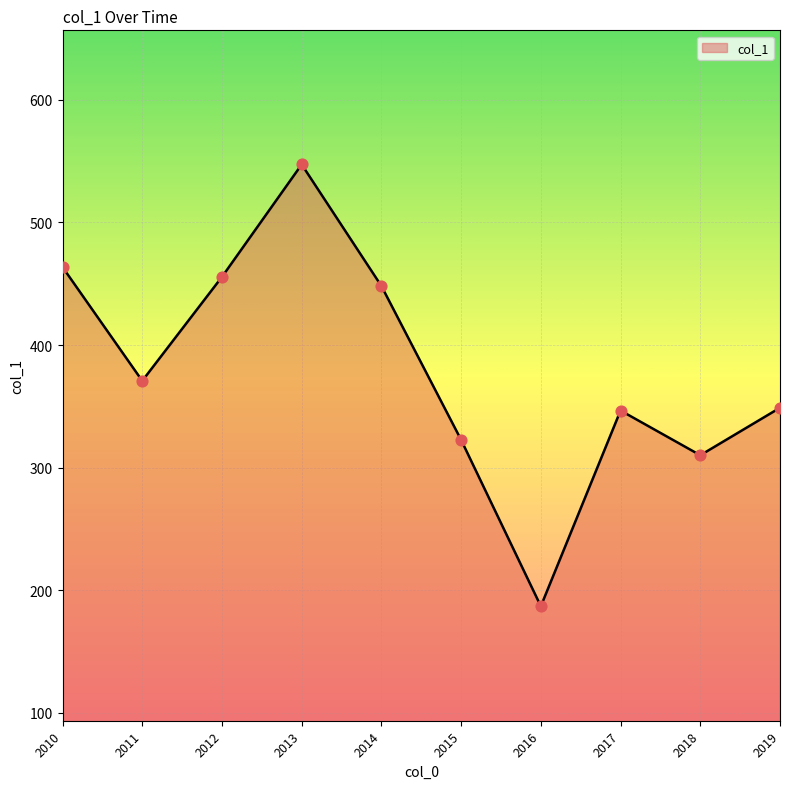

What is the change in value from 2012 to 2015?

-133.0